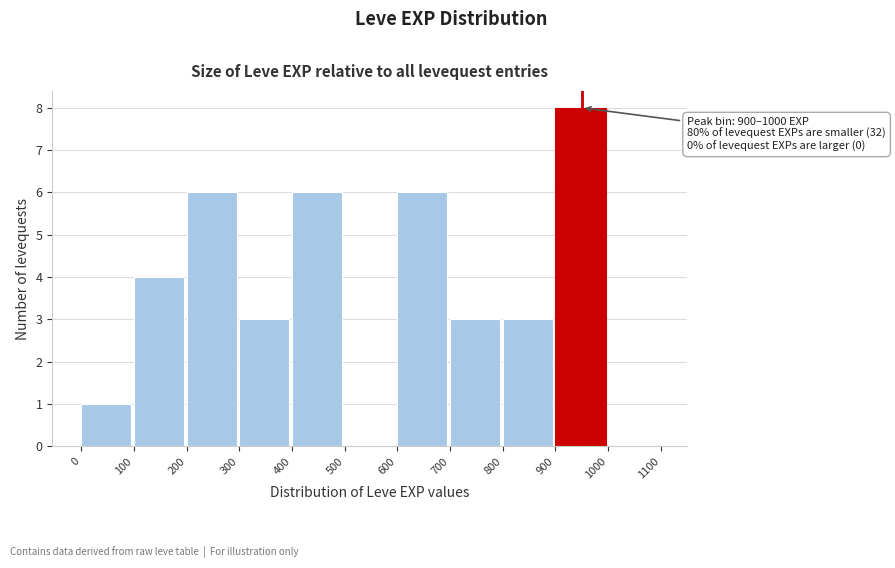

Which range on the x-axis has the tallest bar?

900 to 1000